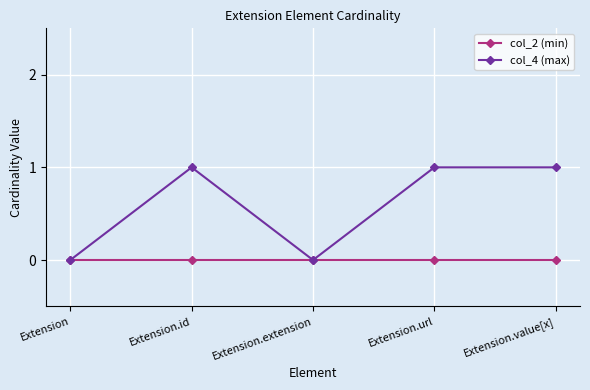

Rank the series by their average value, from lowest to highest.

col_2 (min), col_4 (max)